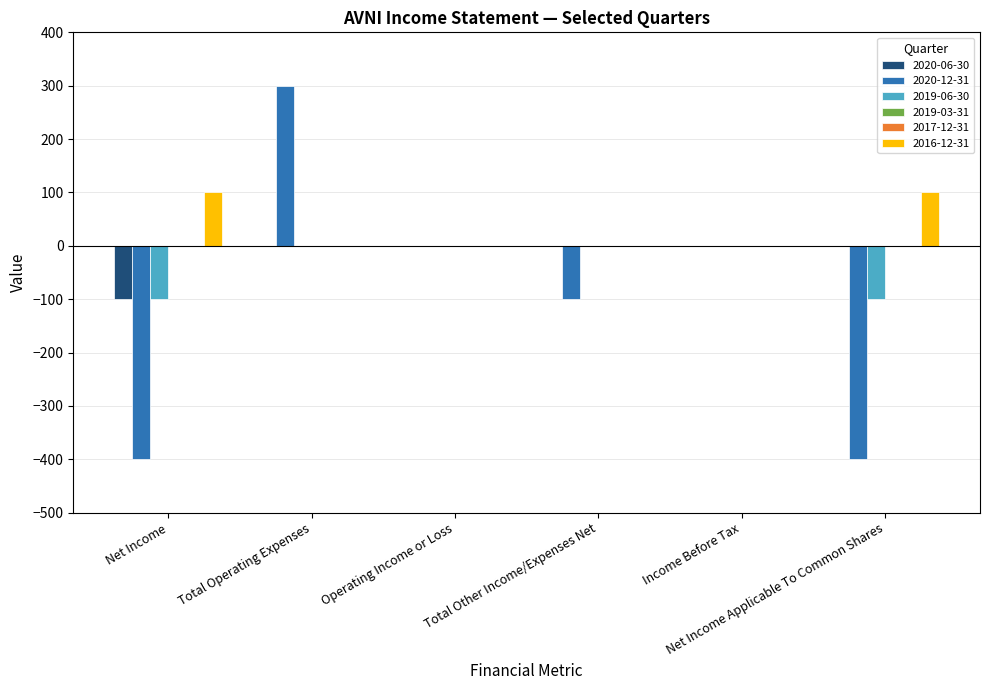

Rank the series at Total Other Income/Expenses Net from lowest to highest value.

2020-12-31, 2020-06-30, 2019-06-30, 2016-12-31